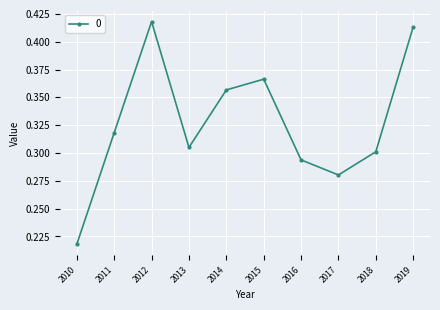

Between 2015 and 2018, which is larger?

2015